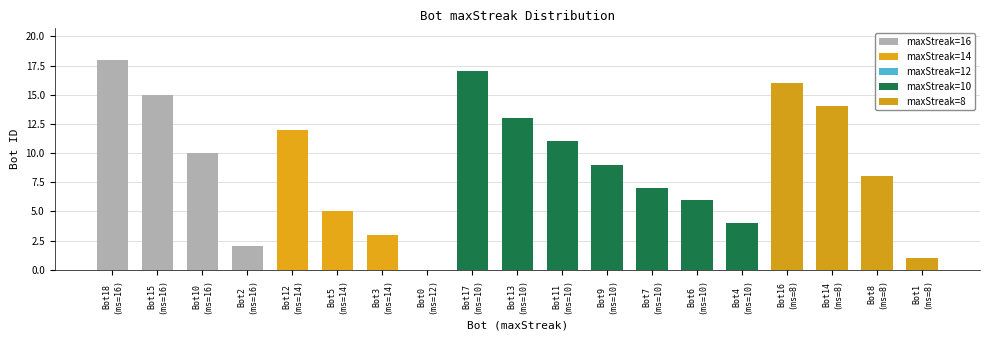

What is the maximum value shown in the chart?

18